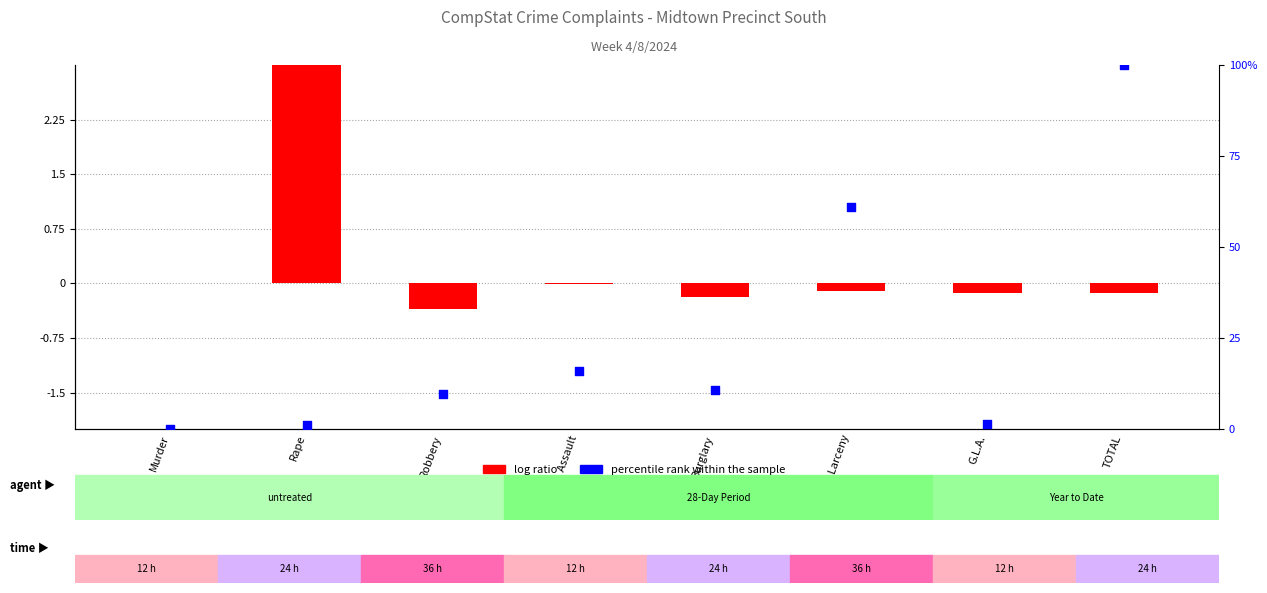

At how many categories does at least one series exceed 34?

2